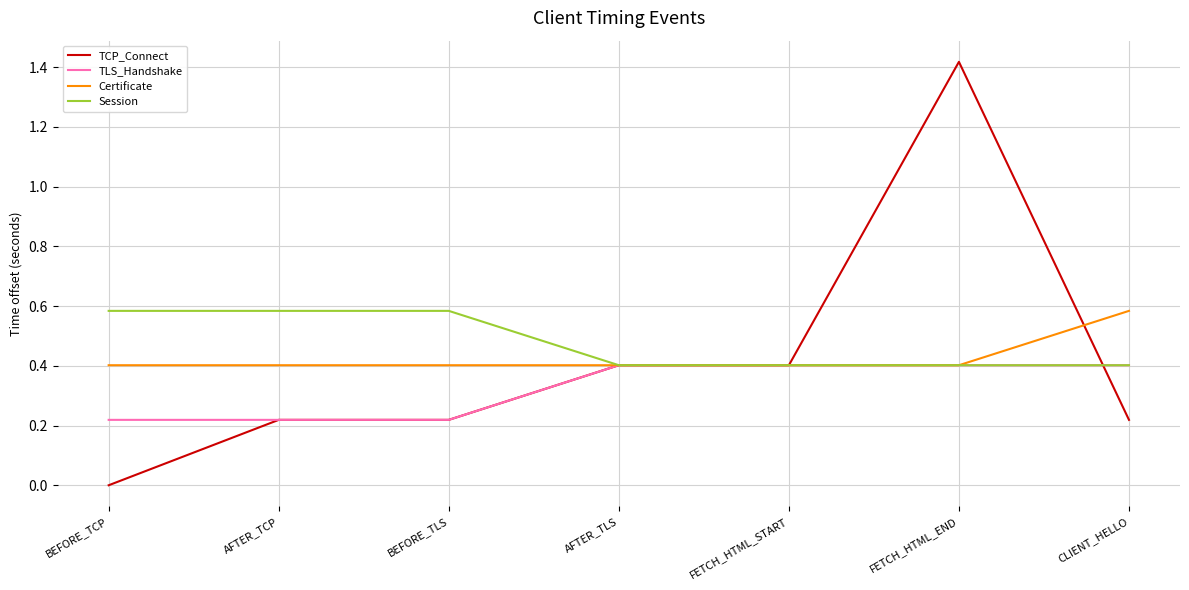

What is the approximate value of Certificate at BEFORE_TLS?

0.4